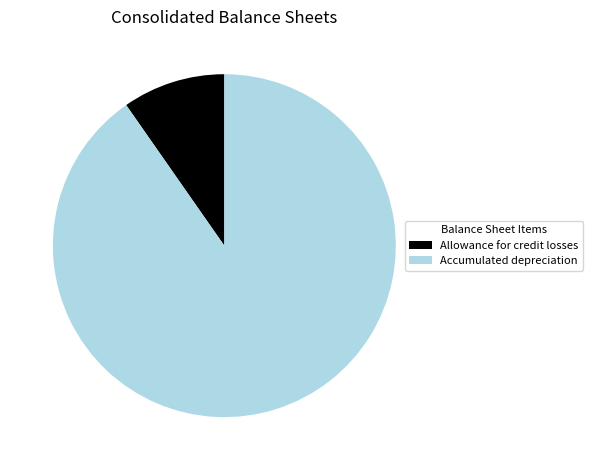

Does any single category account for the majority?

Yes